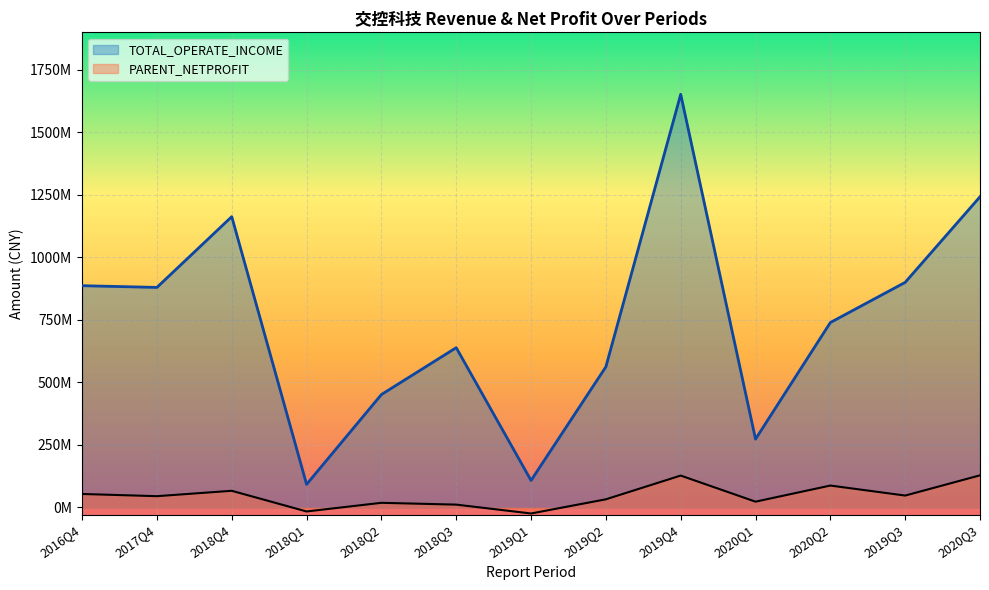

True or false: PARENT_NETPROFIT has more than 1 points higher than both neighbors.

True